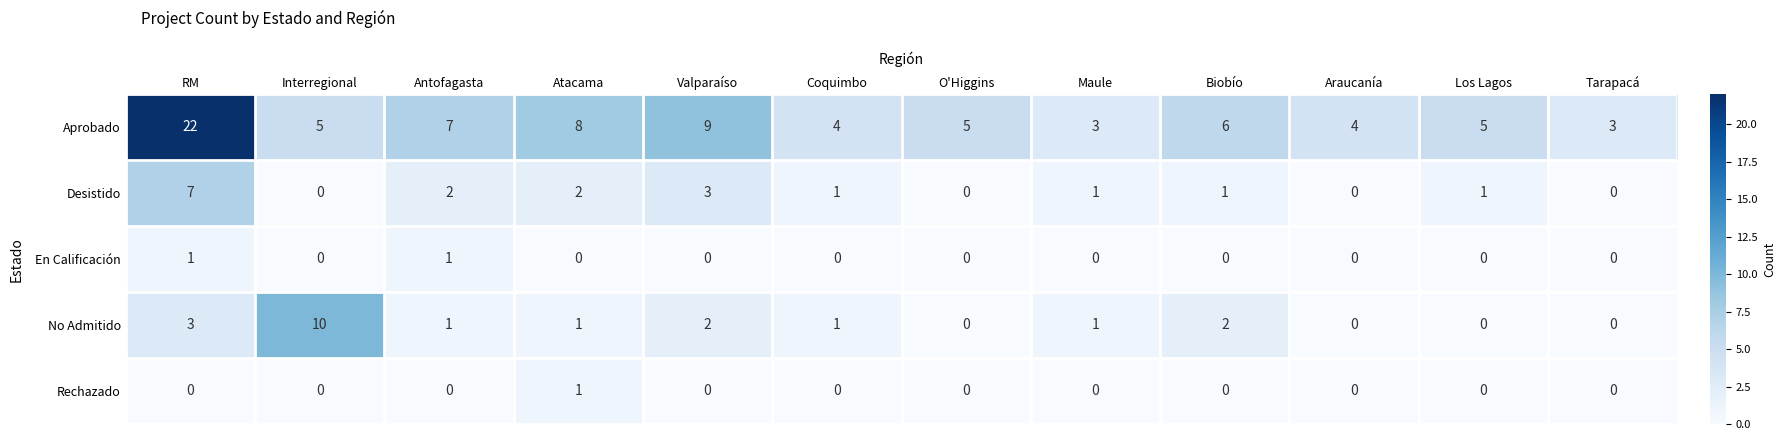

The Desistido series shows 0 at Araucanía. True or false?

True